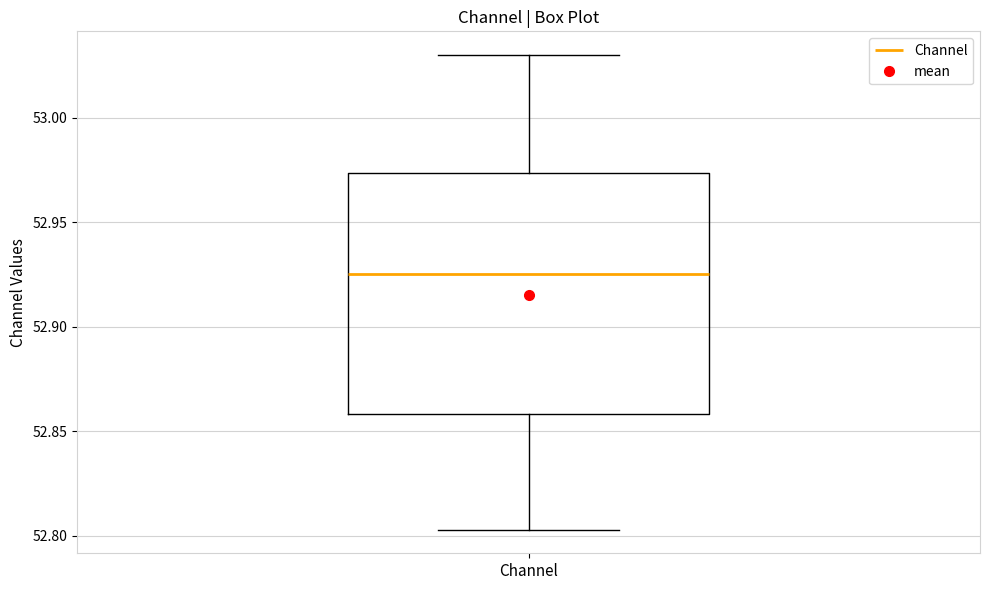

Read this box plot against the y-axis: the position of the median line, the range covered by the box, and the ends of both whiskers. The values are not printed on the chart, so give them approximately, as read against the axis.

median 52.925, box 52.860 to 52.975, whiskers 52.805 to 53.030